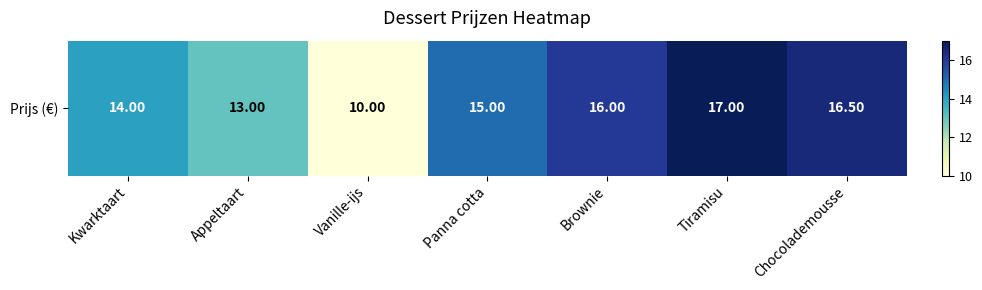

What is the change in value from Vanille-ijs to Chocolademousse?

+6.5